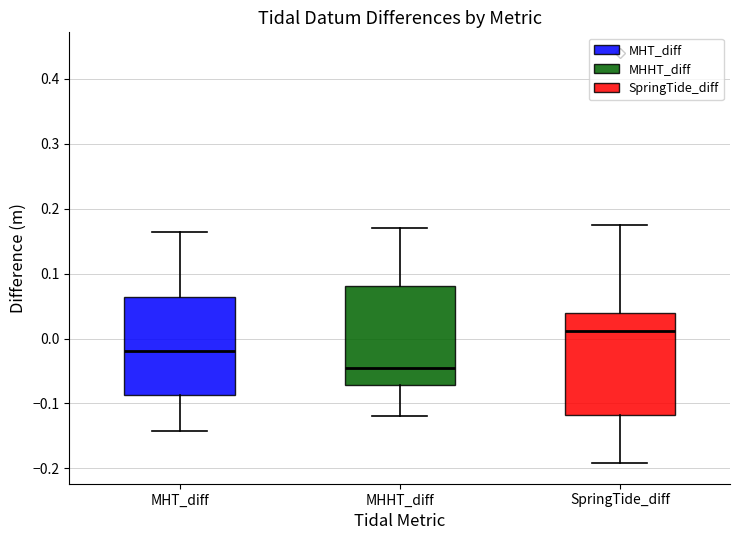

Which box has the highest median line?

SpringTide_diff